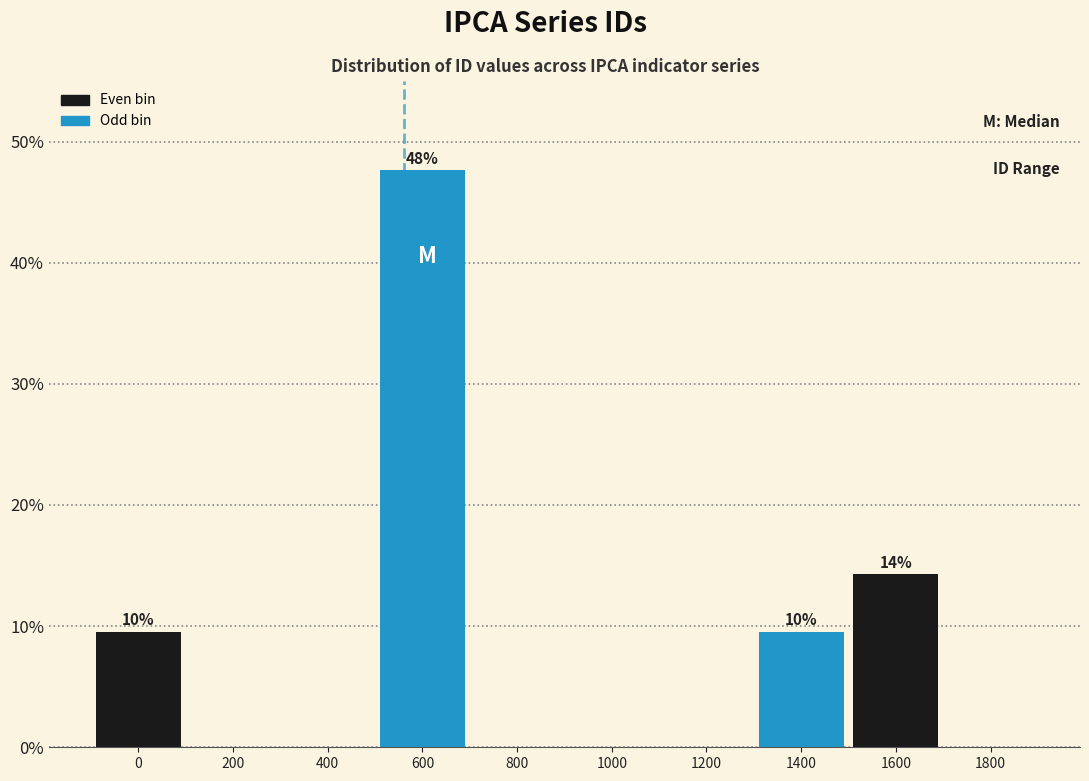

Reading right to left, extract all data points from this chart.

1800=0.0	1600=14.3	1400=9.5	1200=0.0	1000=0.0	800=0.0	600=47.6	400=0.0	200=0.0	0=9.5